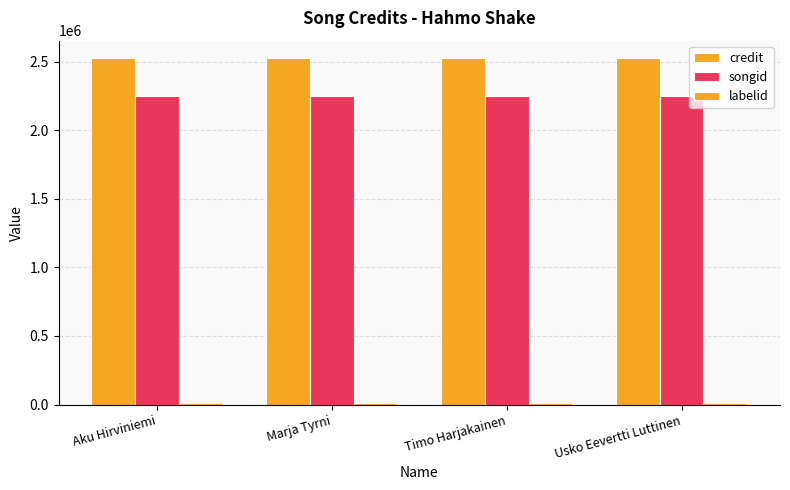

List the labels in order of labelid value, largest first.

Aku Hirviniemi, Marja Tyrni, Timo Harjakainen, Usko Eevertti Luttinen